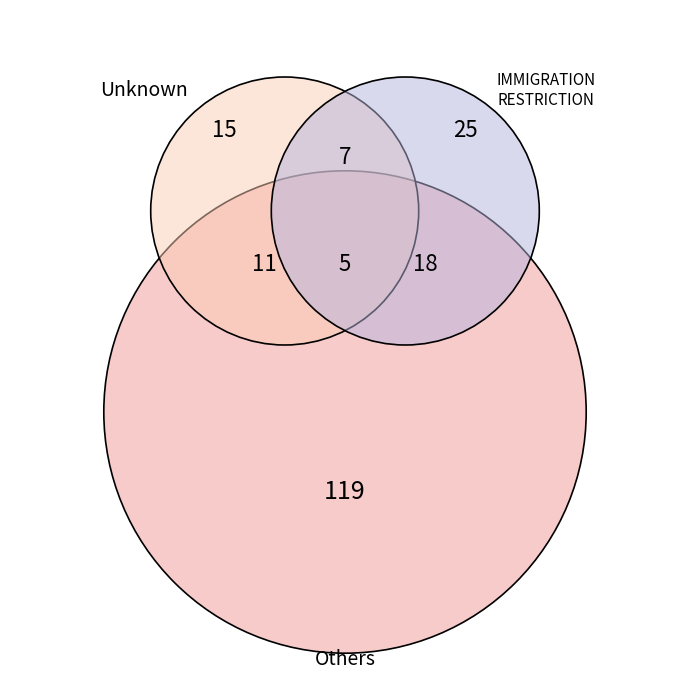

Which has a higher value, IMMIGRATION RESTRICTION or Unknown?

IMMIGRATION RESTRICTION